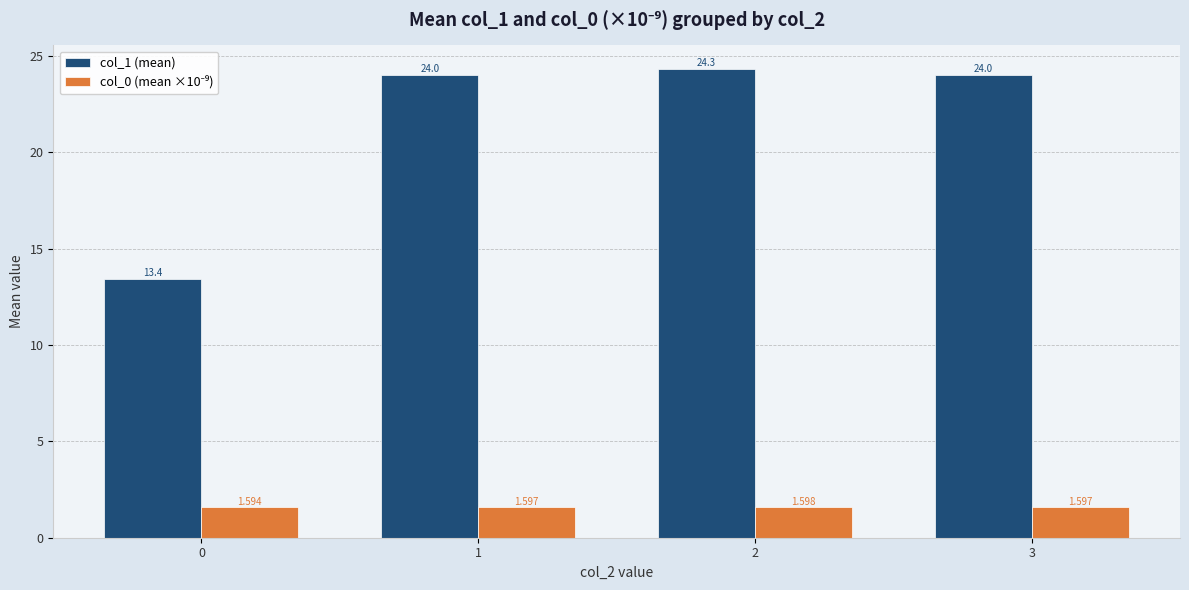

Is it true that col_0 (mean ×10⁻⁹) equals 1.6 at 0?

True